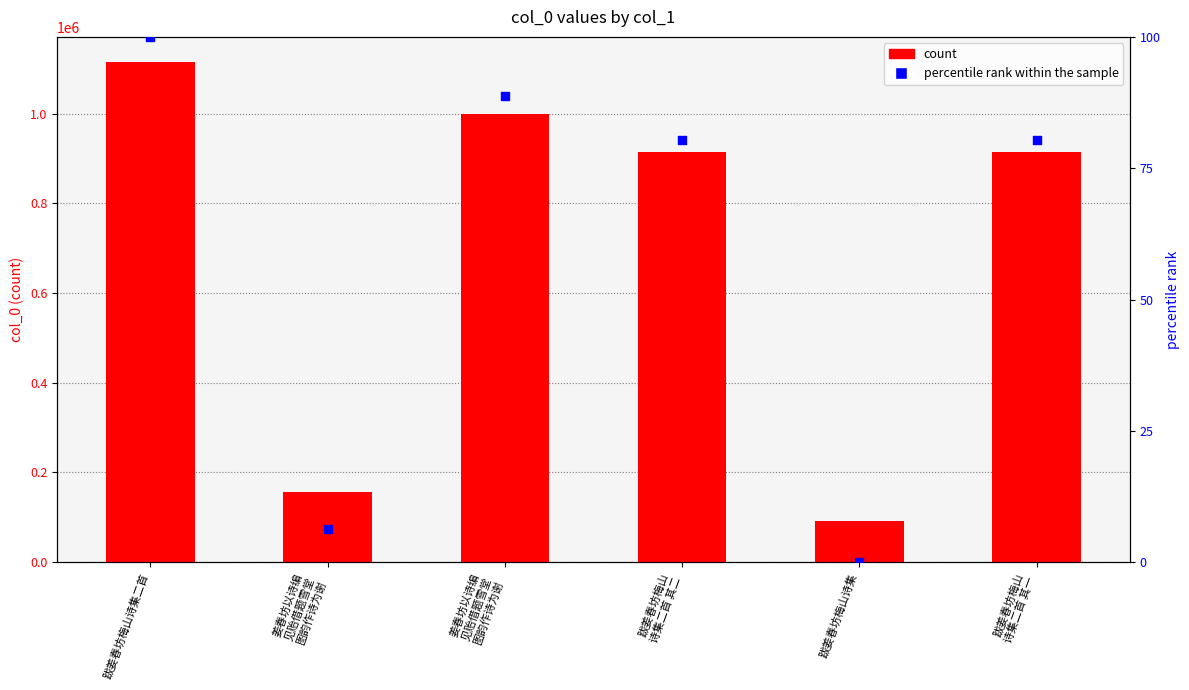

At how many categories does at least one series exceed 505139?

4